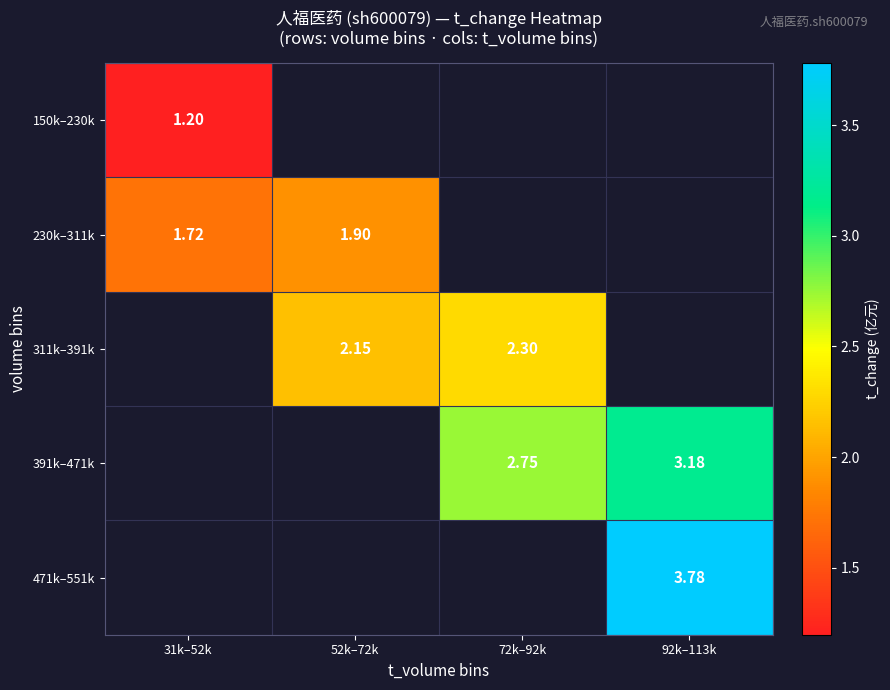

Is the value of 391k–471k at 72k–92k greater than the value of 230k–311k at 52k–72k?

Yes